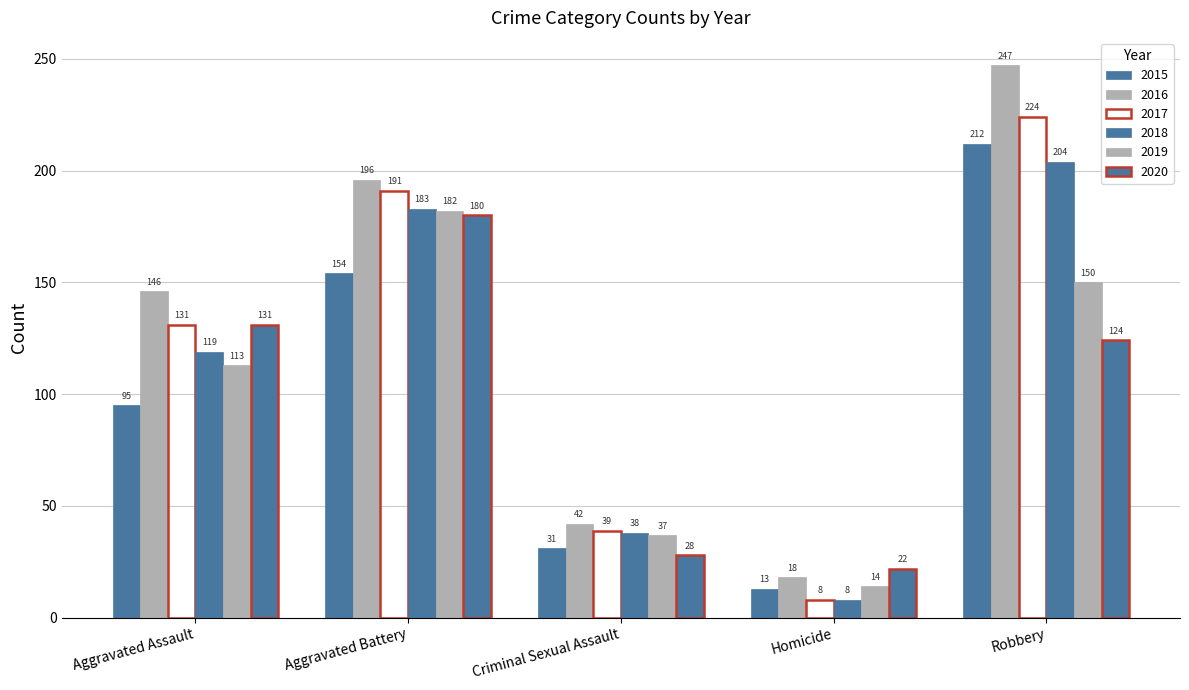

Does the chart contain any negative values?

No